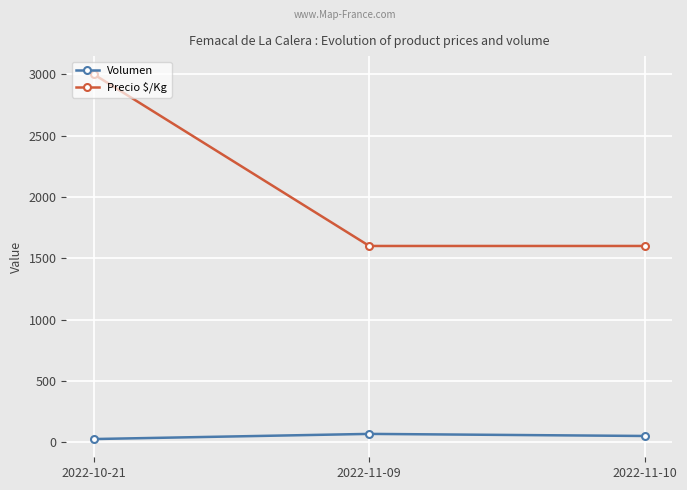

What is the smallest value displayed?

25